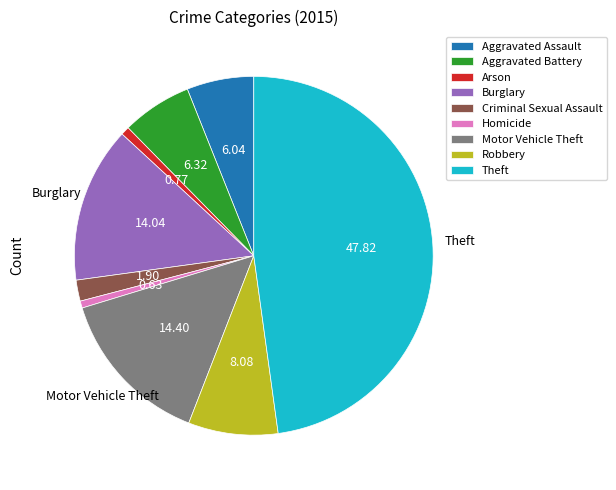

Is there a majority slice in this chart?

No